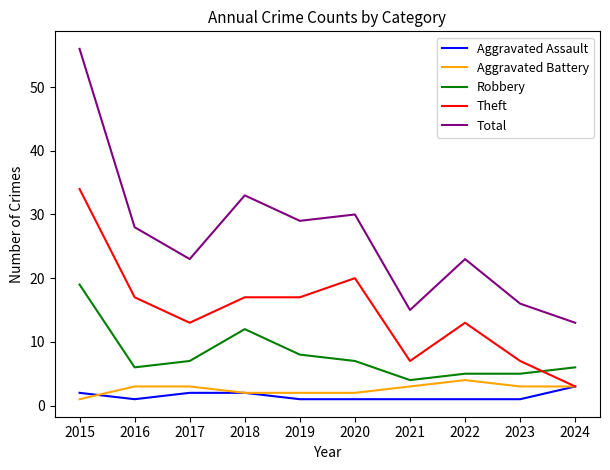

Does the chart have visible grid lines?

No